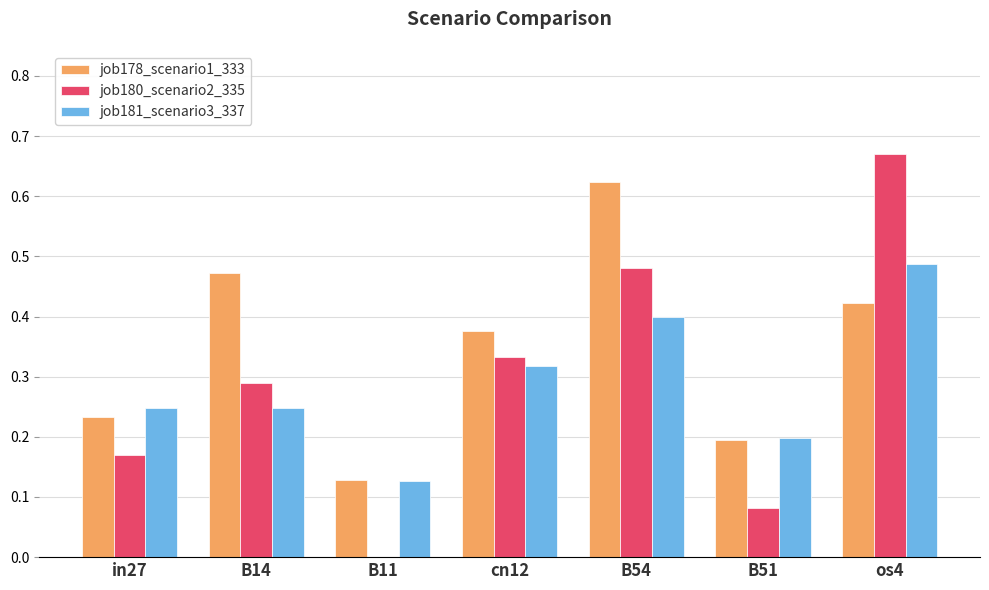

Are the bars grouped side by side (vs. stacked)?

Yes